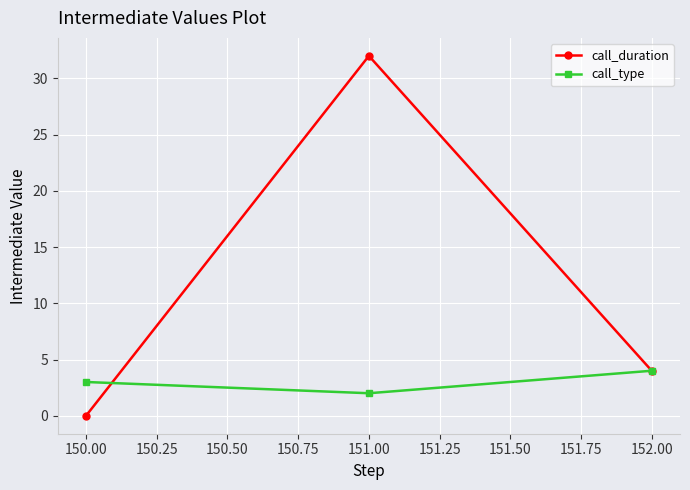

Count the call_duration values in the range 0 to 32.

3